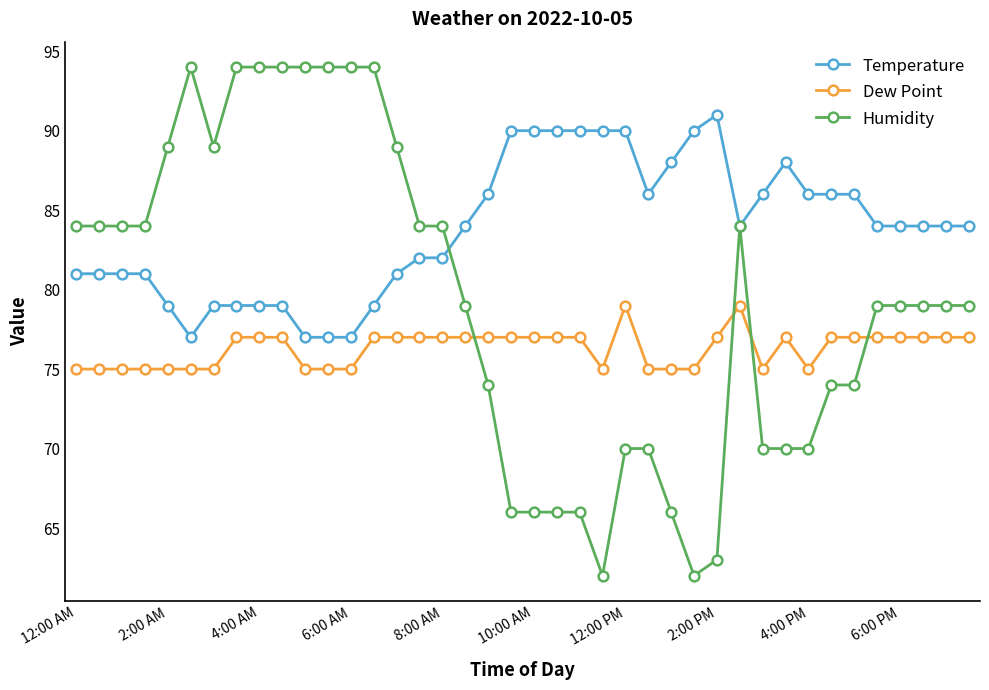

At how many categories does at least one series exceed 71?

40